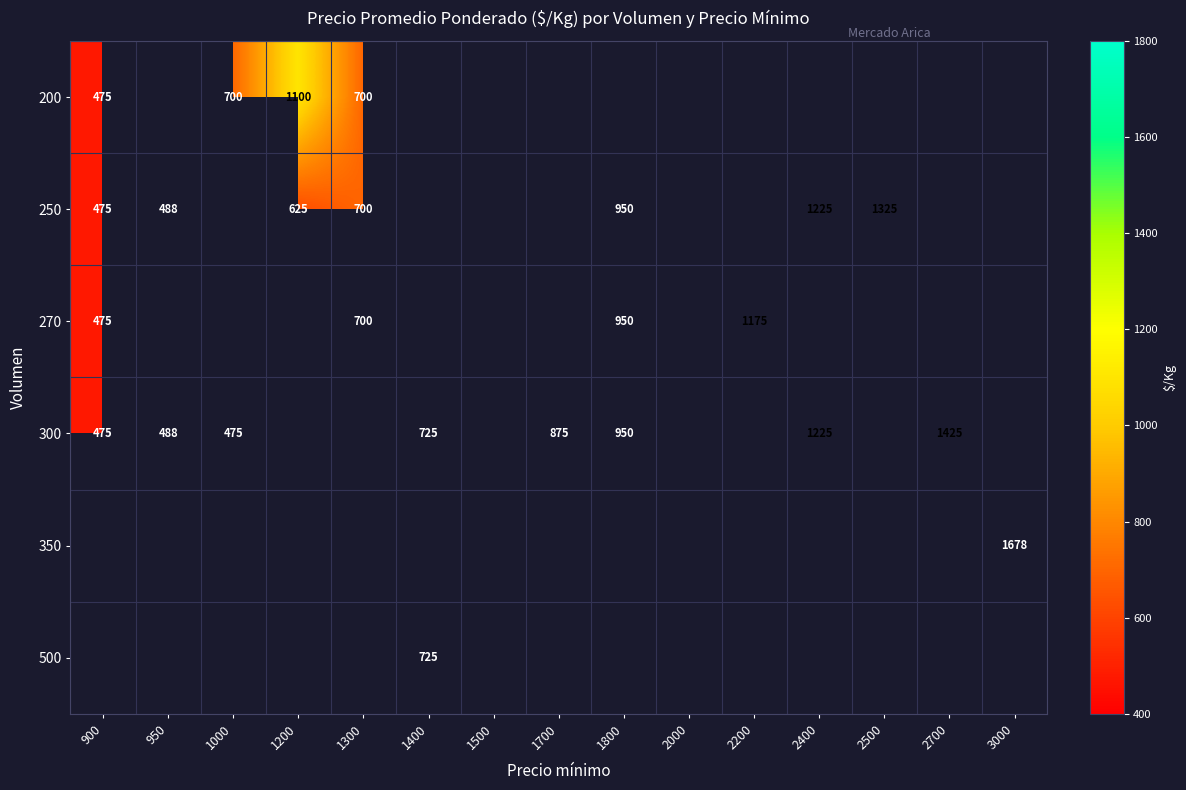

What is the difference between the 270 values at 900 and 2200?

700